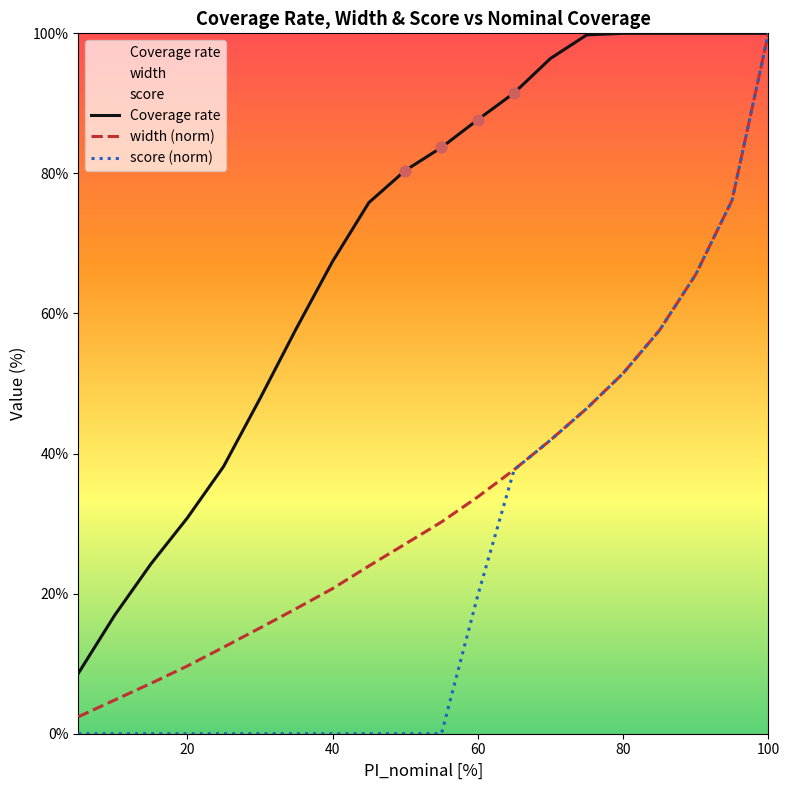

What is the total value across all series at 40?

88.1